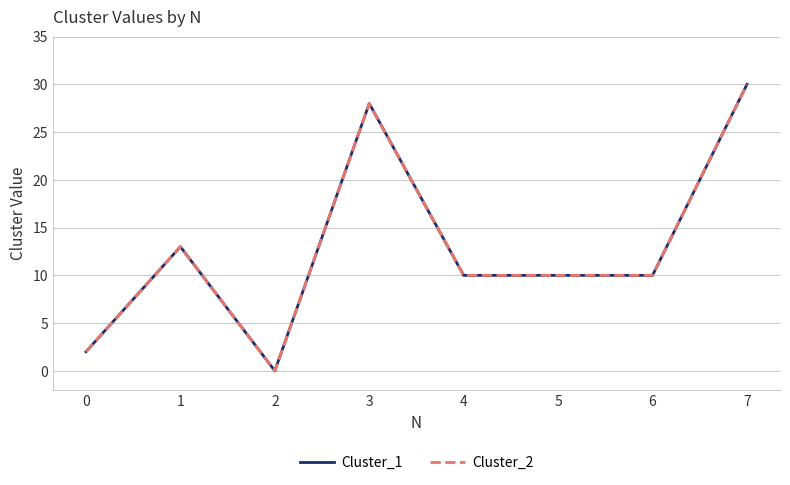

At which label does Cluster_2 reach its peak?

7